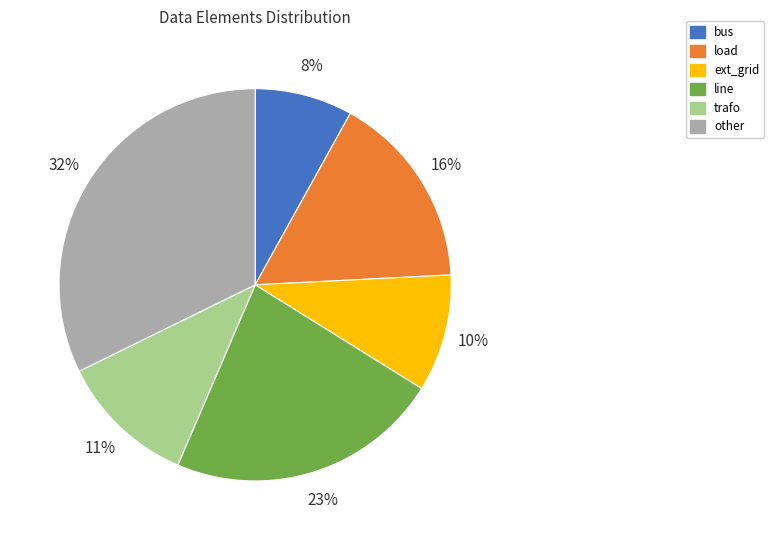

To the nearest percent, what is the combined percentage of bus and trafo?

19%